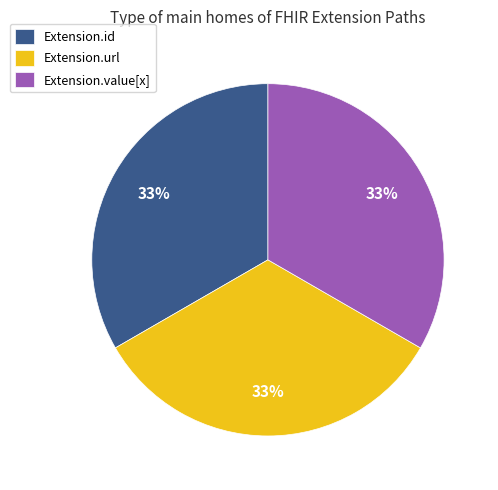

Is it true that Extension.url is 44% of the pie?

False